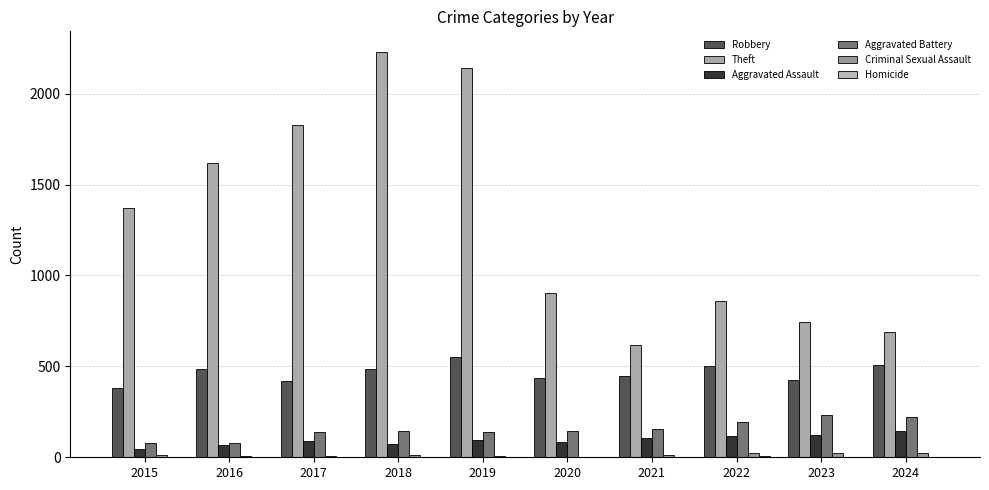

Count the number of categories in the chart.

10